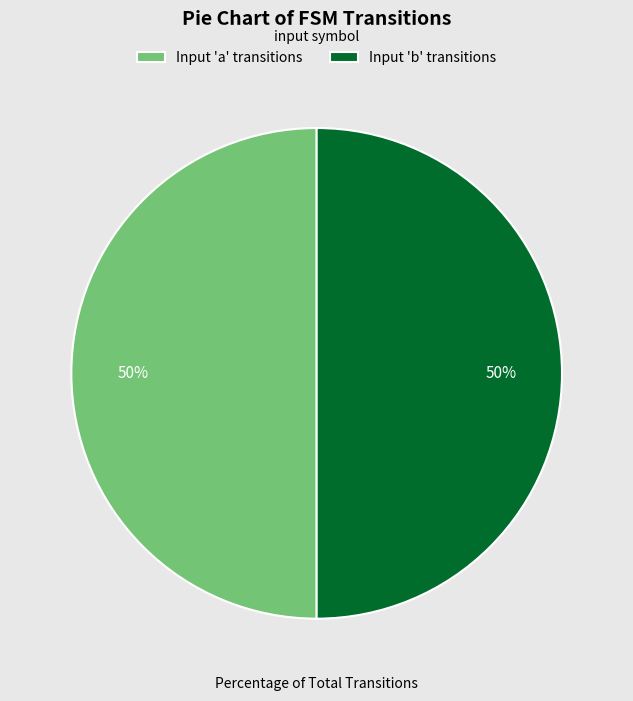

The Input 'a' transitions slice represents 60% of the pie. True or false?

False